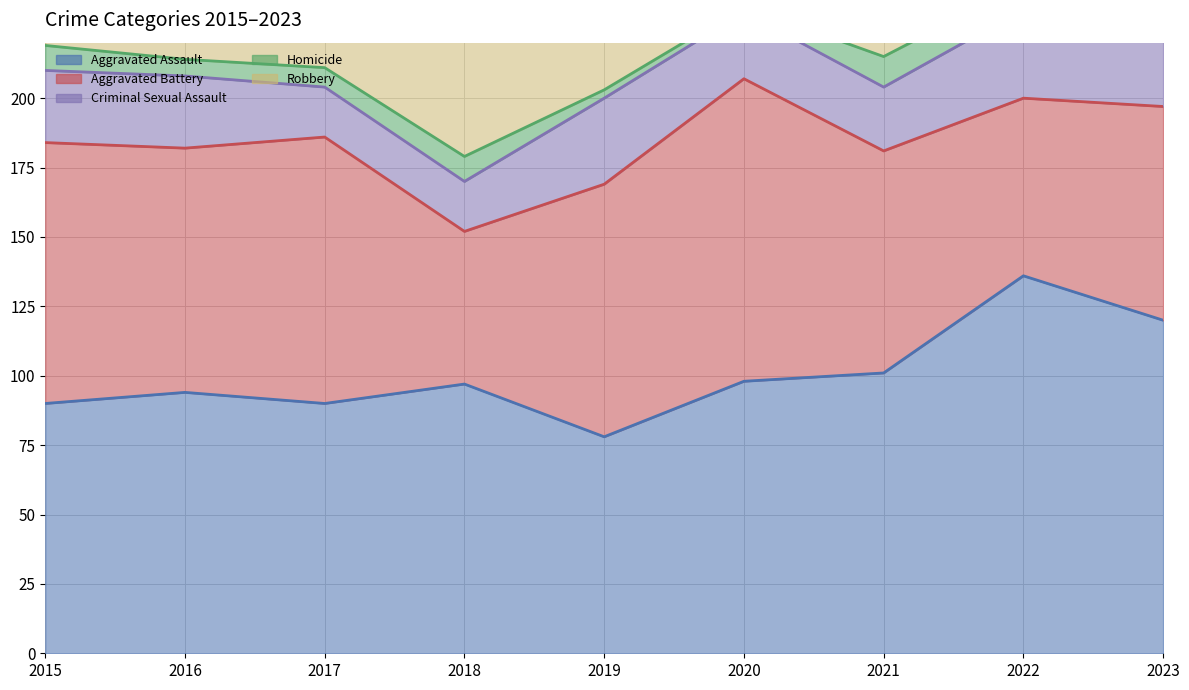

Rank the categories by Aggravated Battery value from highest to lowest.

2020, 2017, 2015, 2019, 2016, 2021, 2023, 2022, 2018